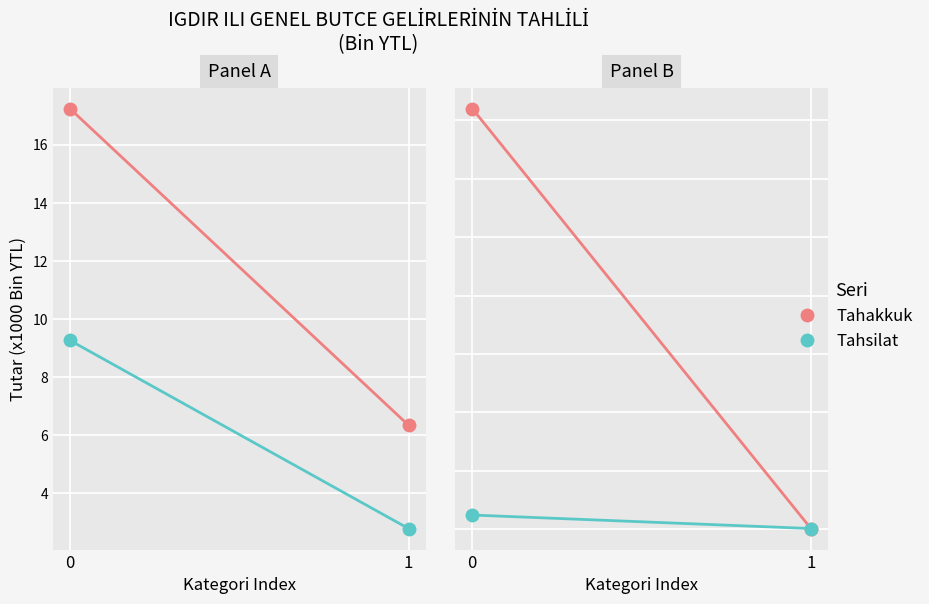

Which series has the largest total across all categories?

Tahakkuk